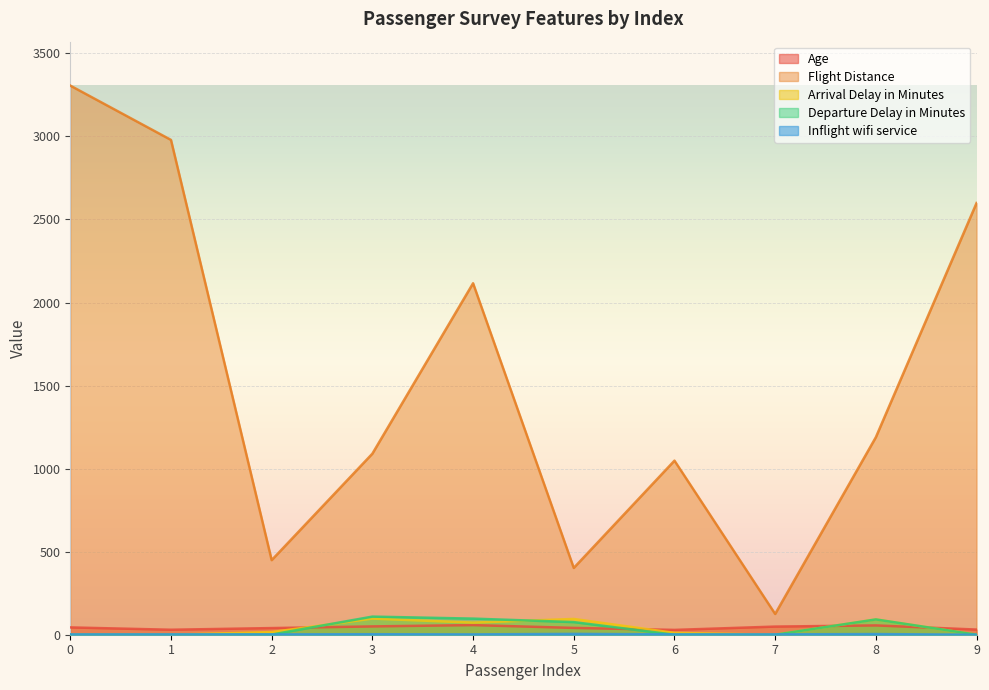

Rank the series by their maximum value, from highest to lowest.

Flight Distance, Departure Delay in Minutes, Arrival Delay in Minutes, Age, Inflight wifi service